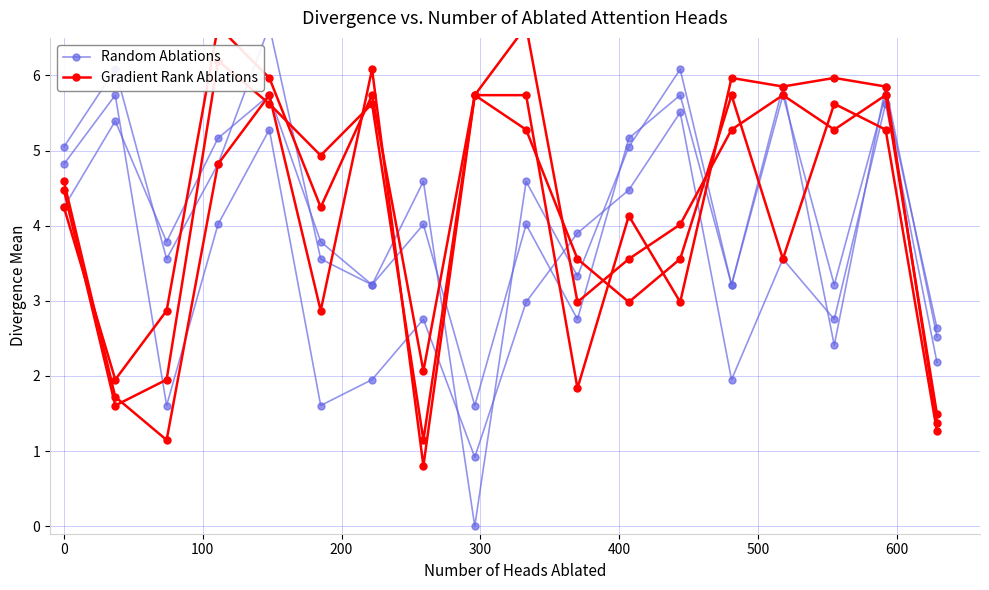

What is the difference between the second highest and minimum values in the Gradient Rank Ablations series?

4.9